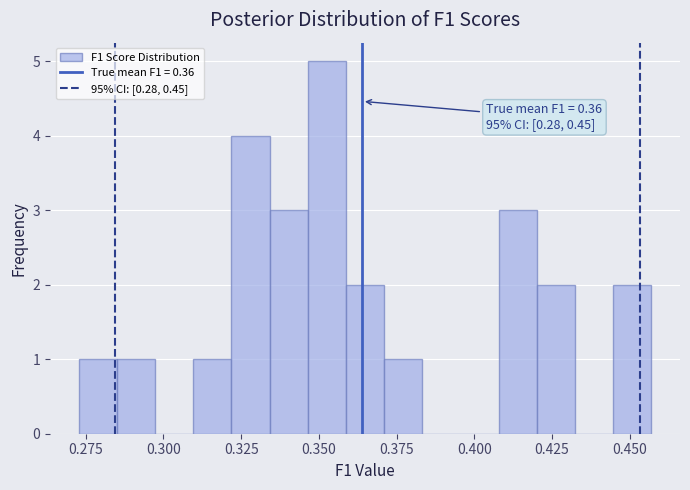

Around what value on the x-axis is the tallest bar? Give the approximate position of its centre, as read against the axis.

0.355